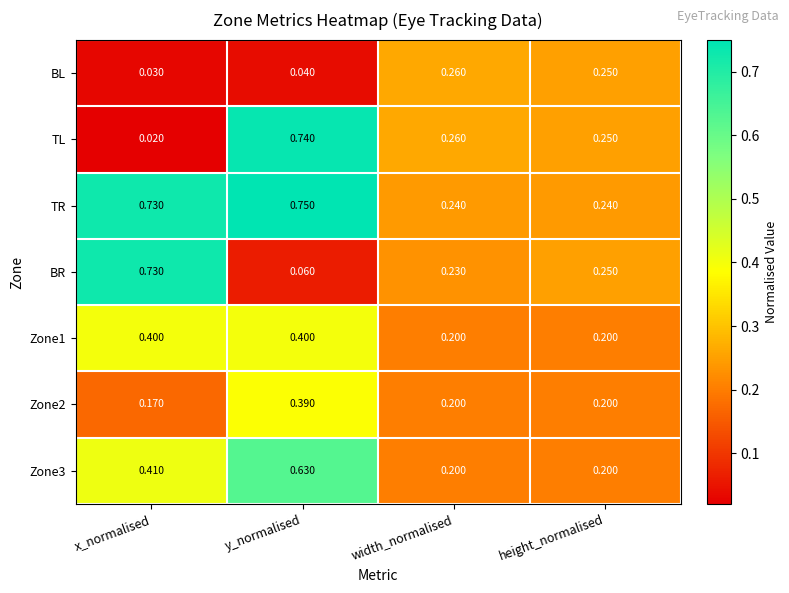

Which series has the largest range (max minus min)?

TL